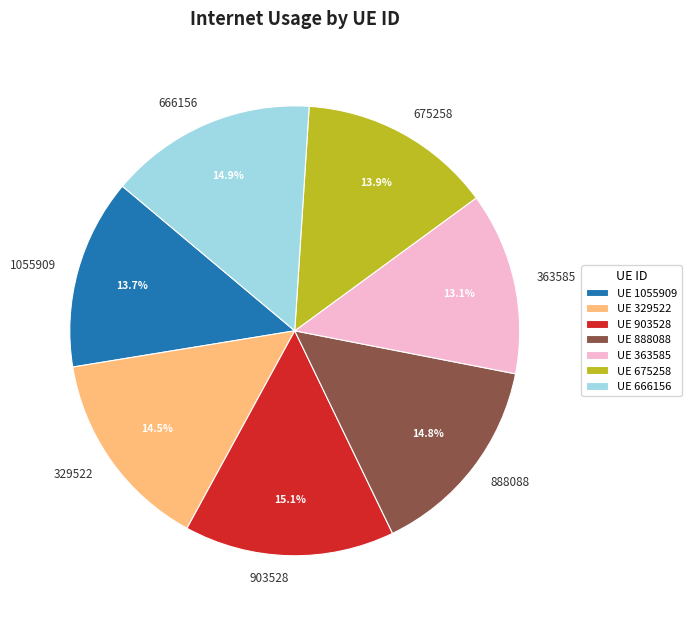

To the nearest percent, what portion does 363585 represent?

13%